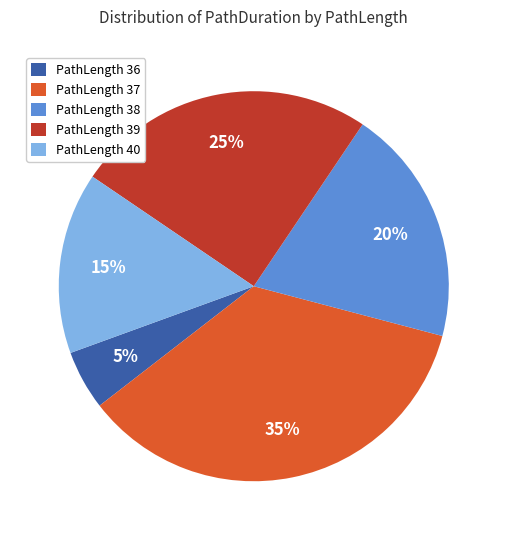

Does PathLength 39 represent more than half of the total?

No